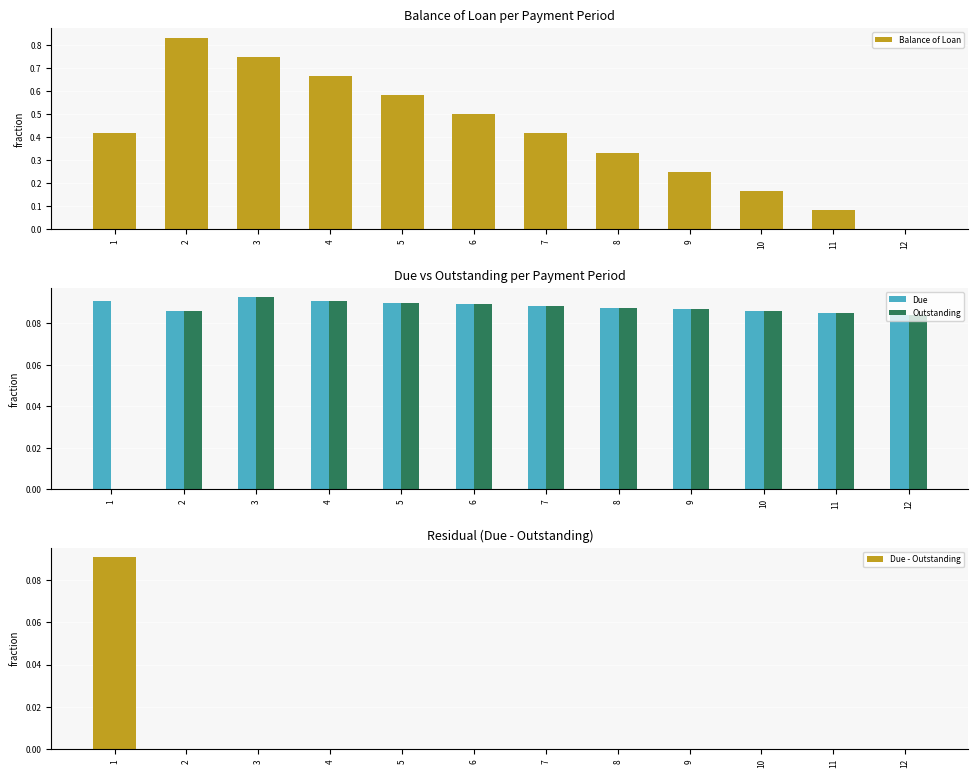

Which series has the largest total across all categories?

Balance of Loan